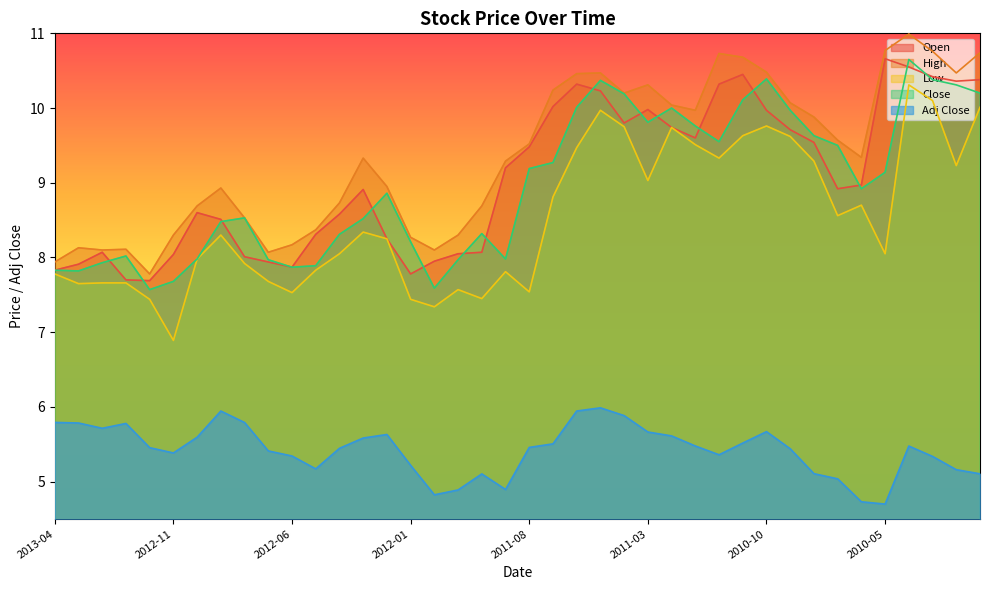

At which category is the sum across all series the highest?

2010-04